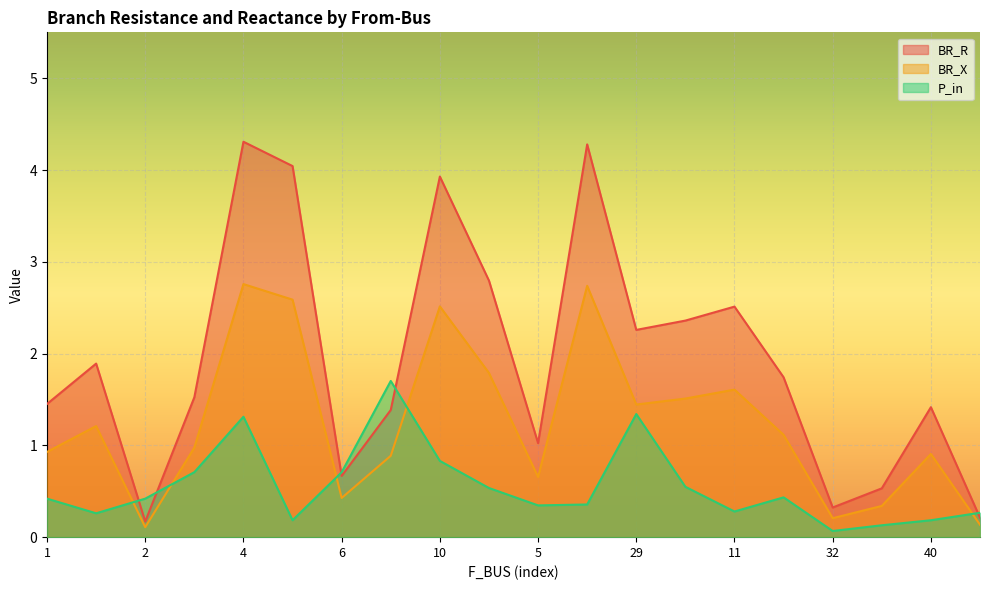

Is it true that BR_X equals 0.9 at 40?

True